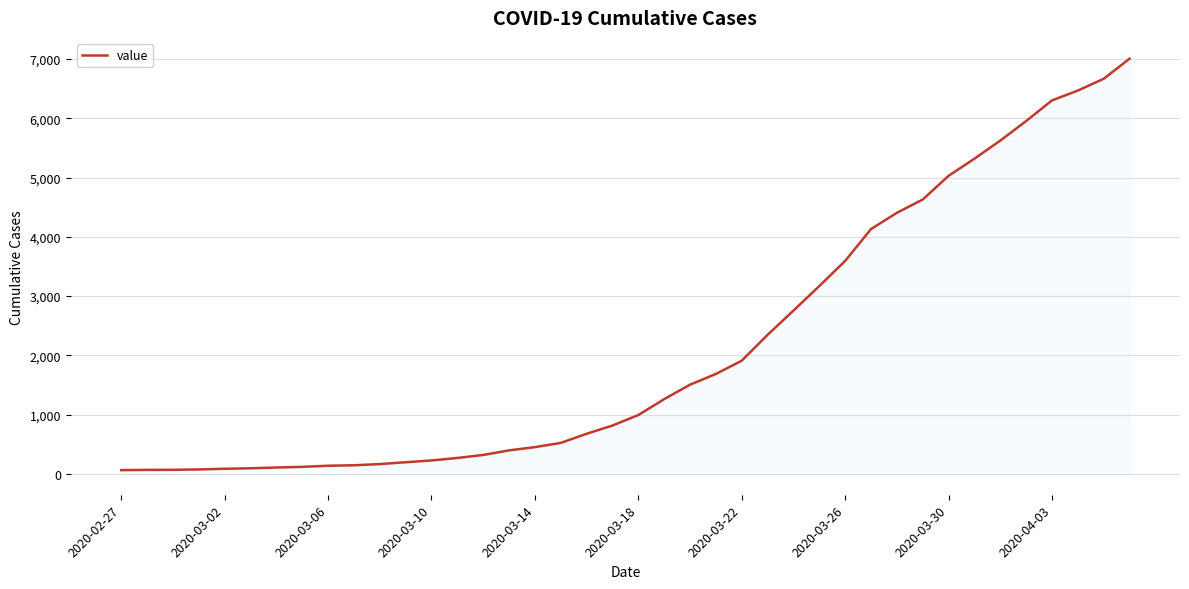

What is the difference between the maximum and minimum values?

6940